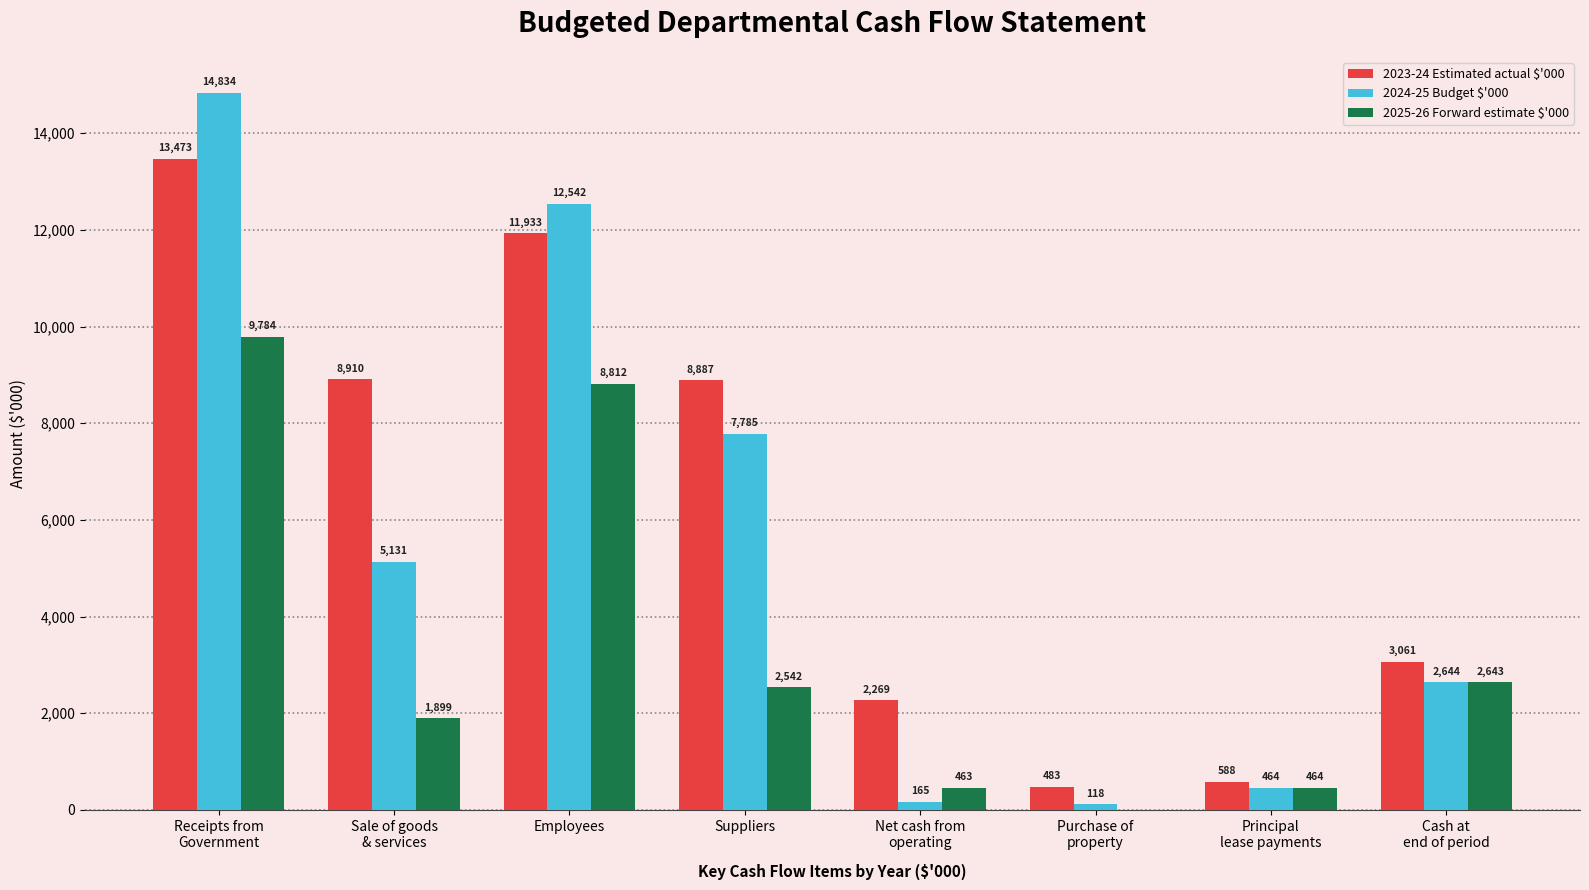

Which series has the largest total across all categories?

2023-24 Estimated actual $'000